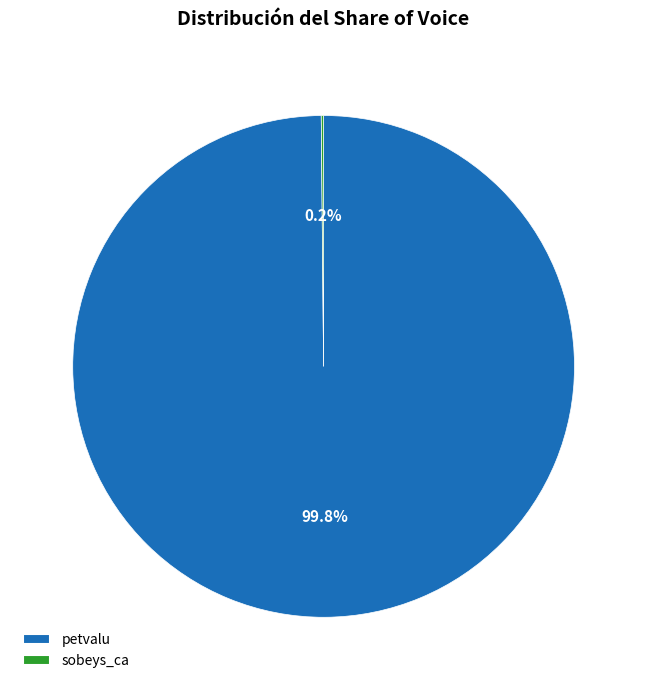

Which slice represents more than half of the pie?

petvalu